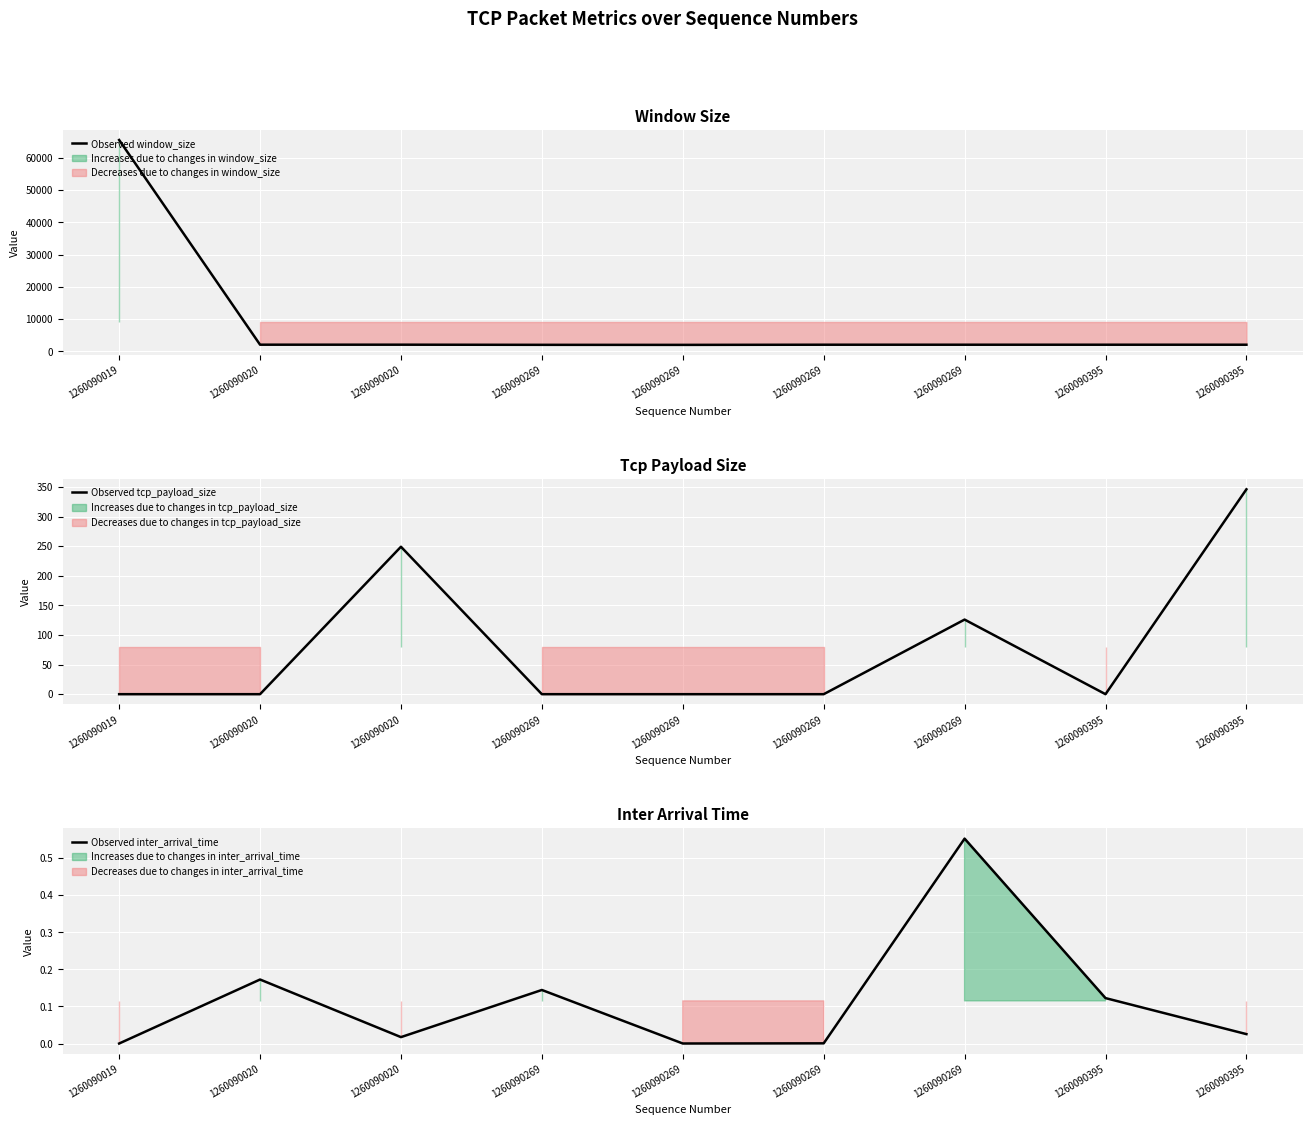

What is the greatest value displayed?

65535.0